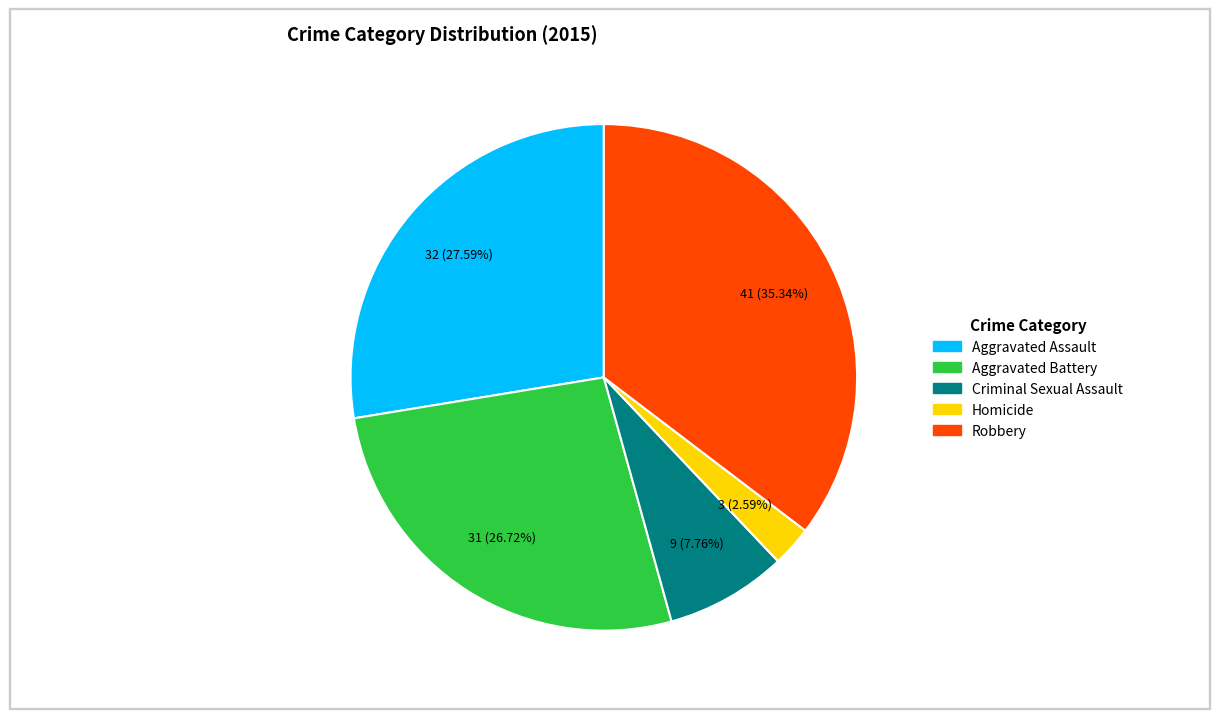

Which has a higher value, Aggravated Assault or Homicide?

Aggravated Assault